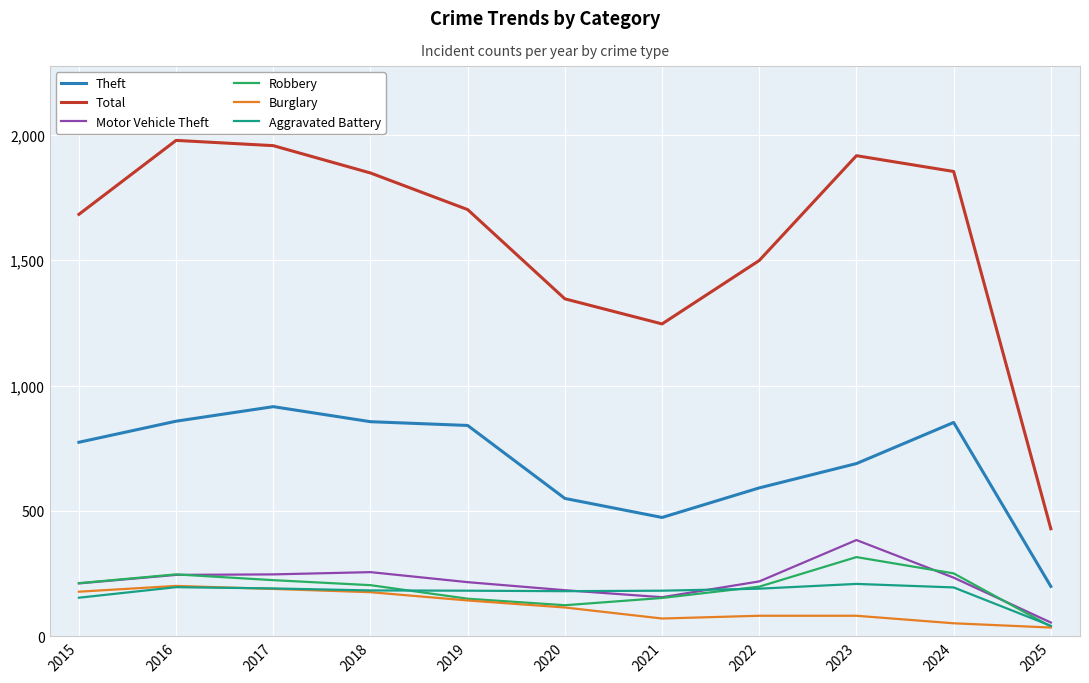

What is the difference between the maximum and minimum values in the Total series?

1549